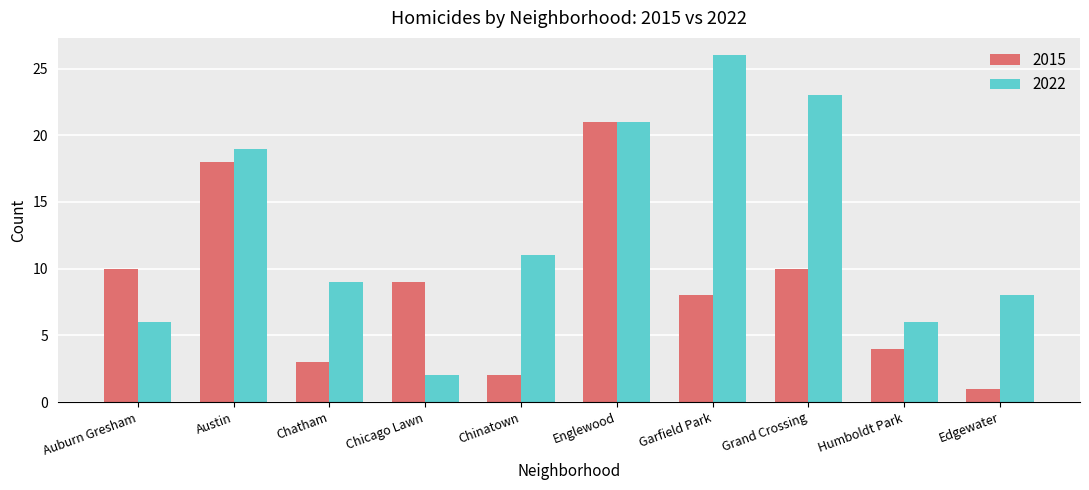

At how many categories does at least one series exceed 7?

9